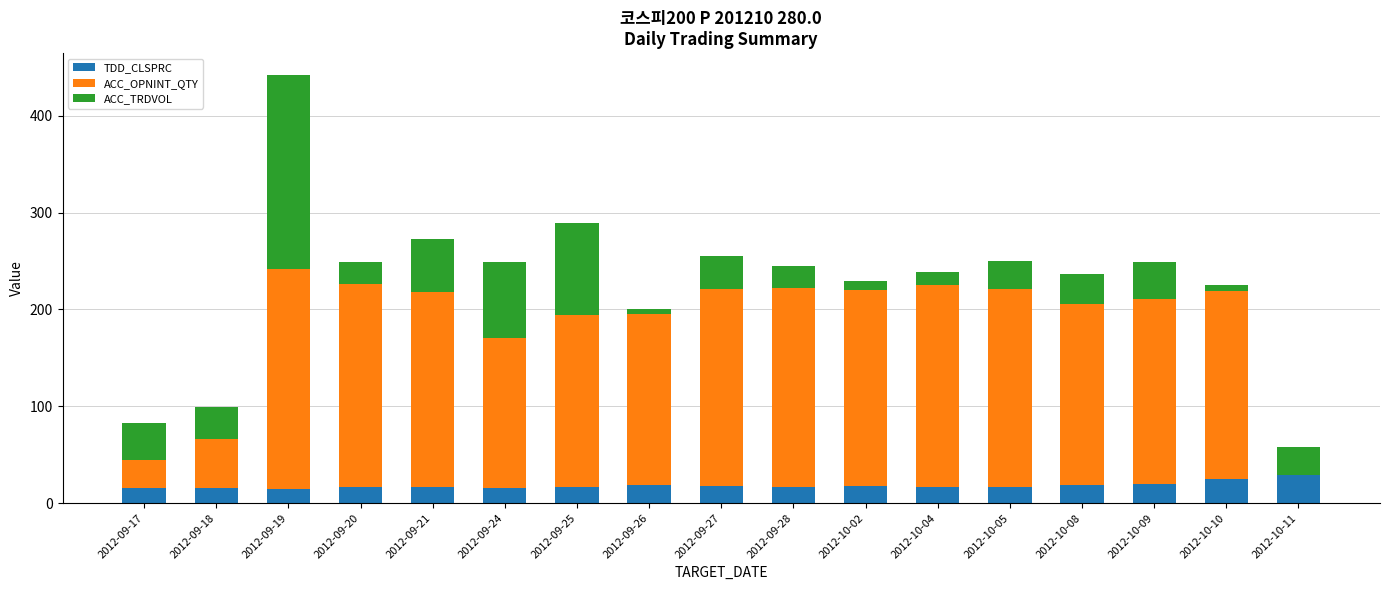

What are all the series names shown in the legend?

TDD_CLSPRC, ACC_OPNINT_QTY, ACC_TRDVOL